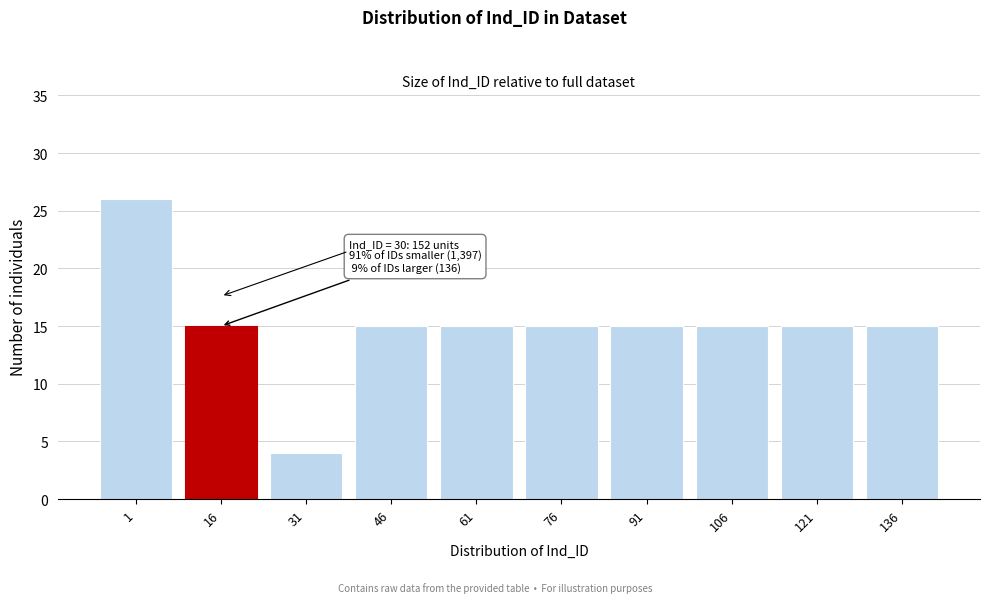

Reading left to right, extract all data points from this chart.

1=26	16=15	31=4	46=15	61=15	76=15	91=15	106=15	121=15	136=15